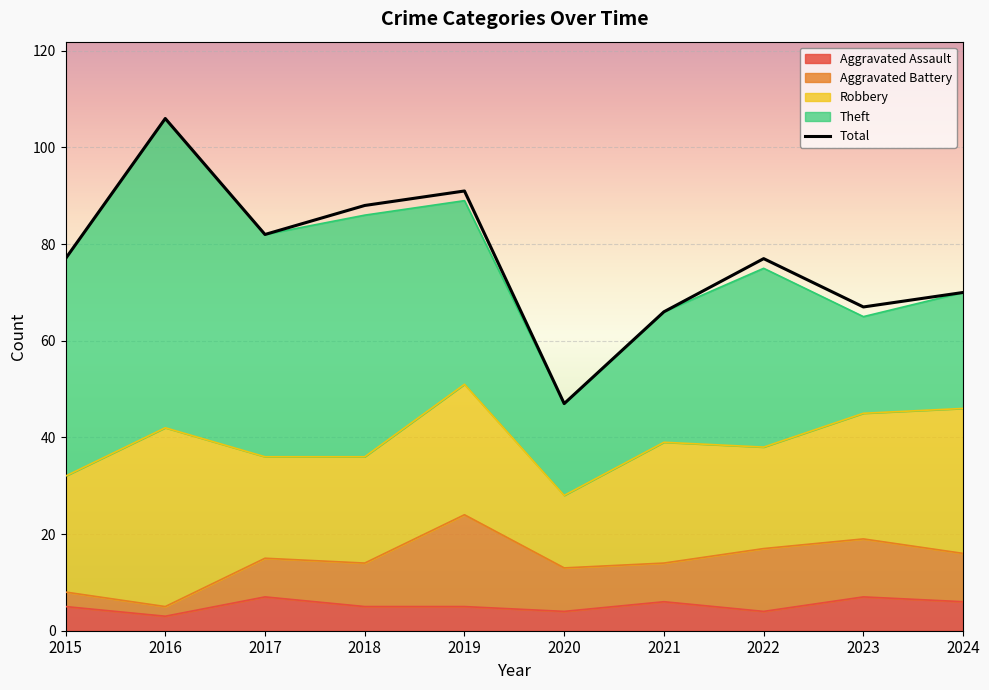

True or false: there are more than 0 points higher than both neighbors.

True